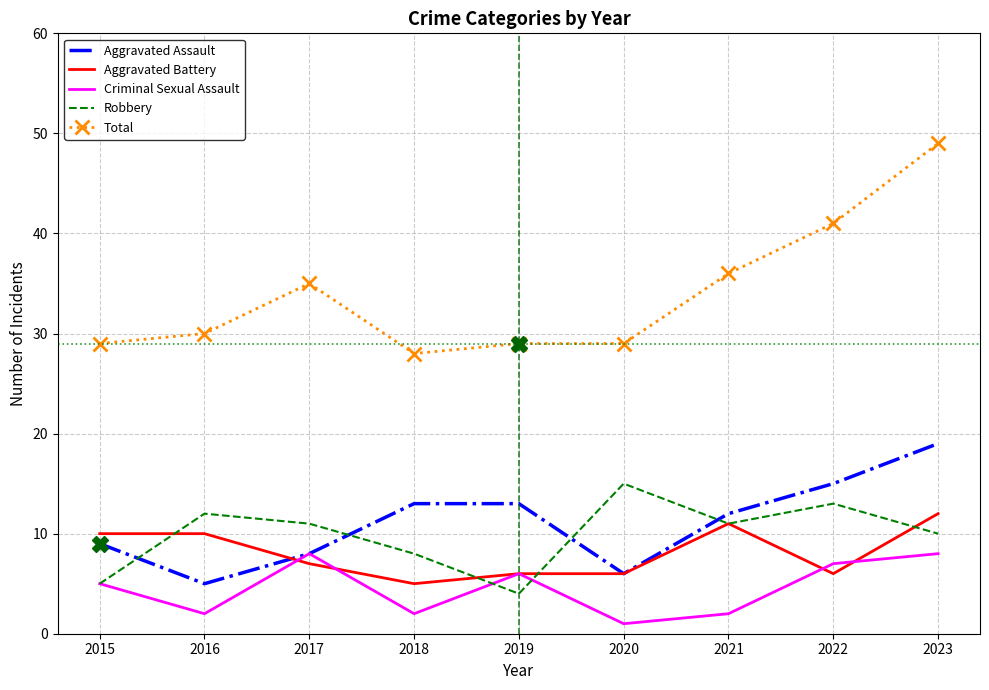

Which label corresponds to the largest value in the chart?

2023